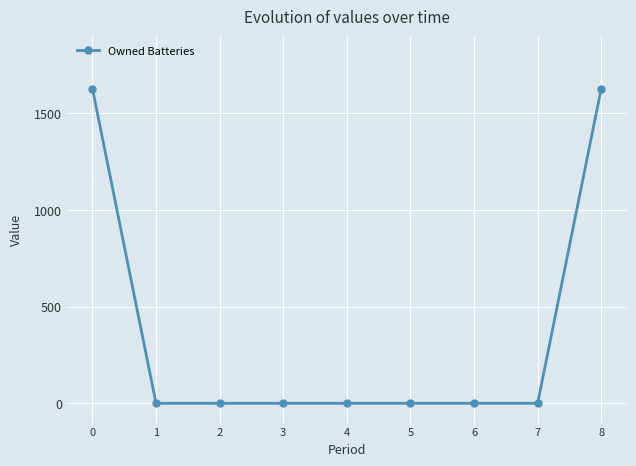

What is the value of the 1st point from the left?

1629